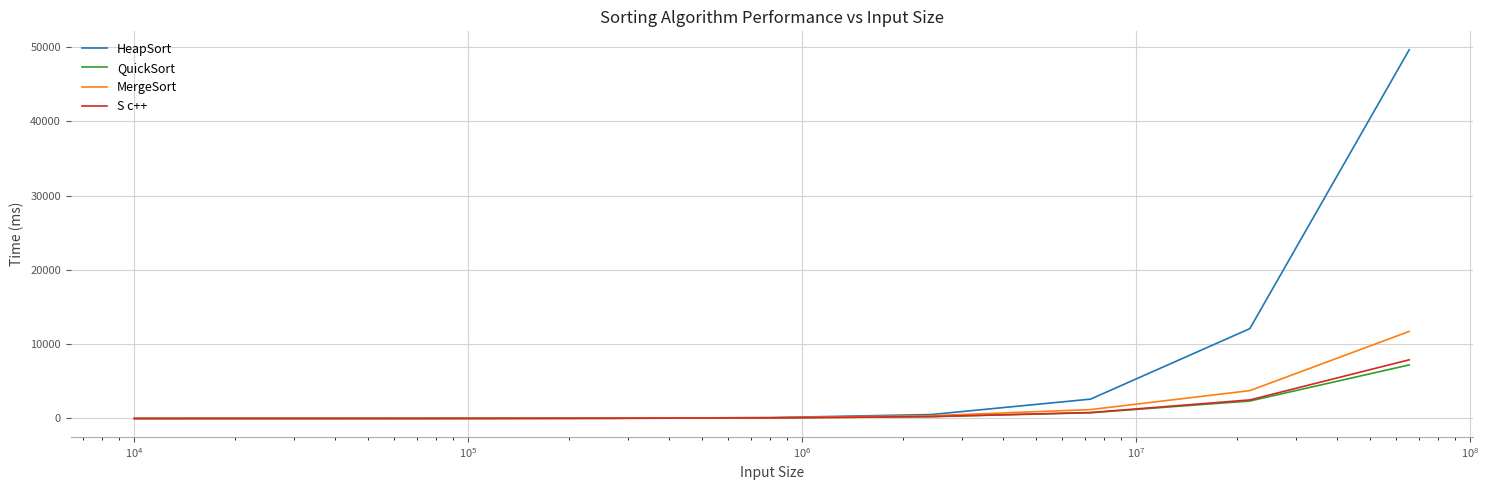

Which series has the largest total across all categories?

HeapSort